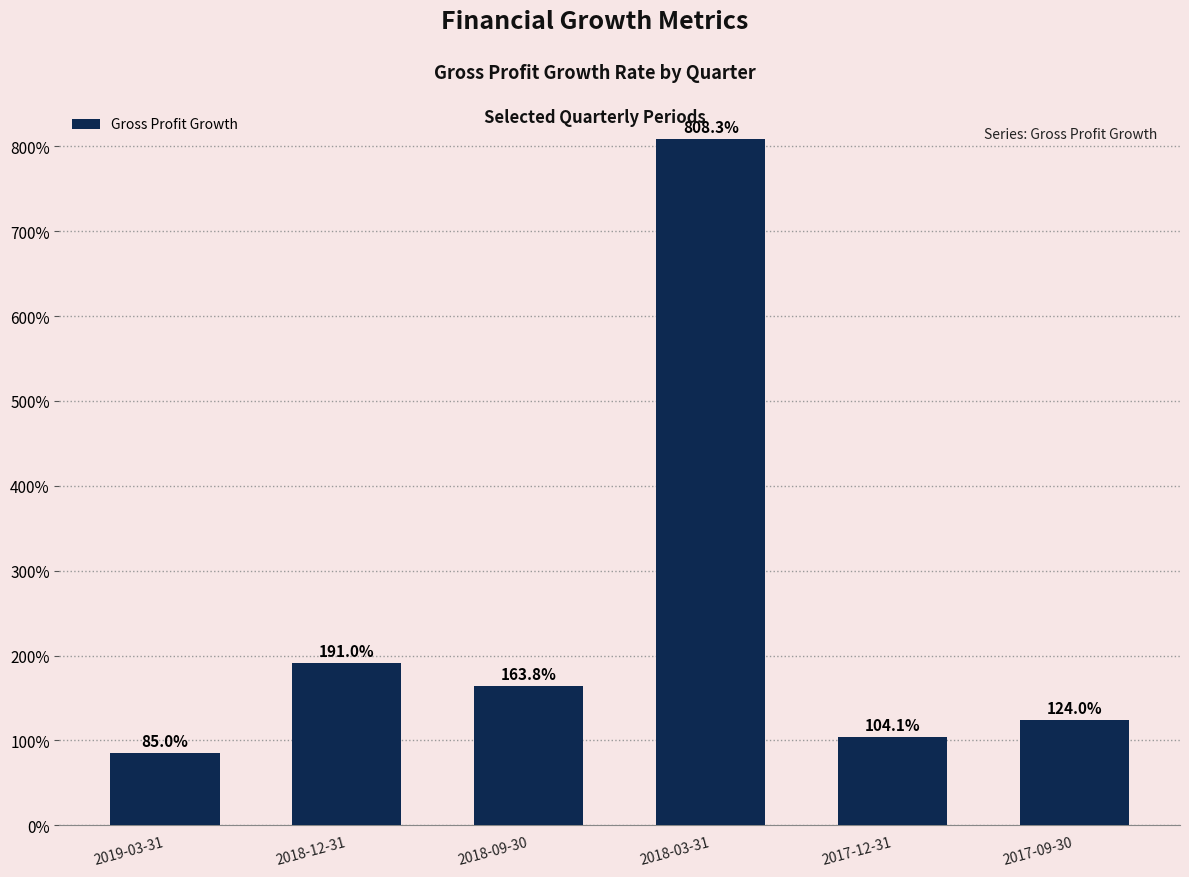

Are the bars horizontal?

No